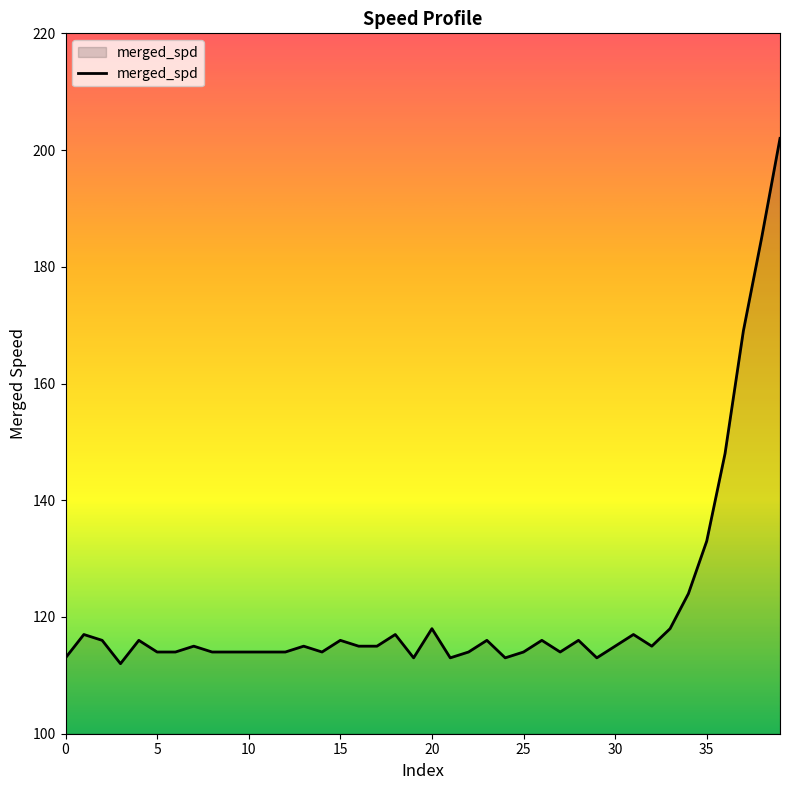

Reading right to left, extract all data points from this chart.

202	185	169	148	133	124	118	115	117	115	113	116	114	116	114	113	116	114	113	118	113	117	115	115	116	114	115	114	114	114	114	114	115	114	114	116	112	116	117	113